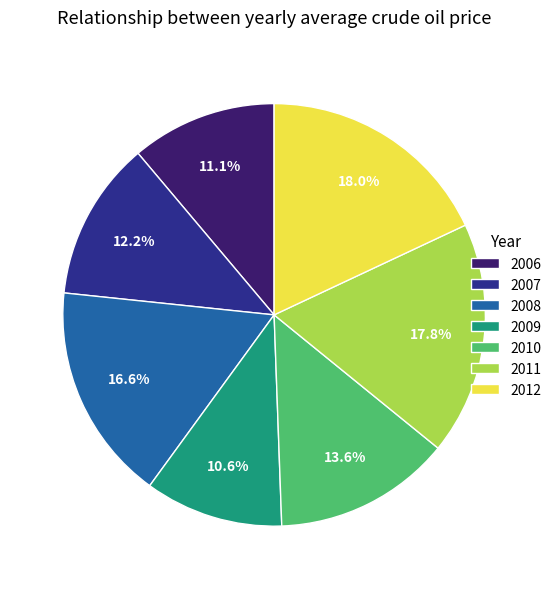

Does 2007 represent more than half of the total?

No